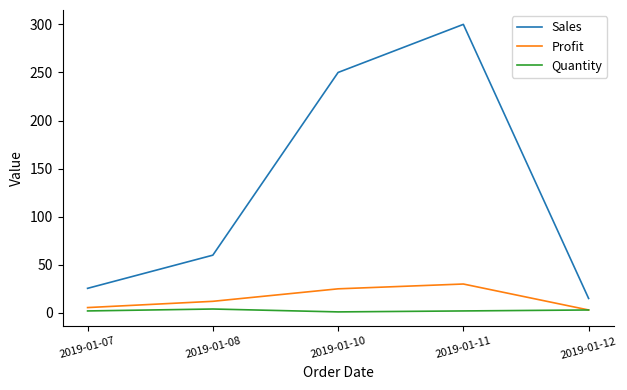

At which category is the sum across all series the highest?

2019-01-11